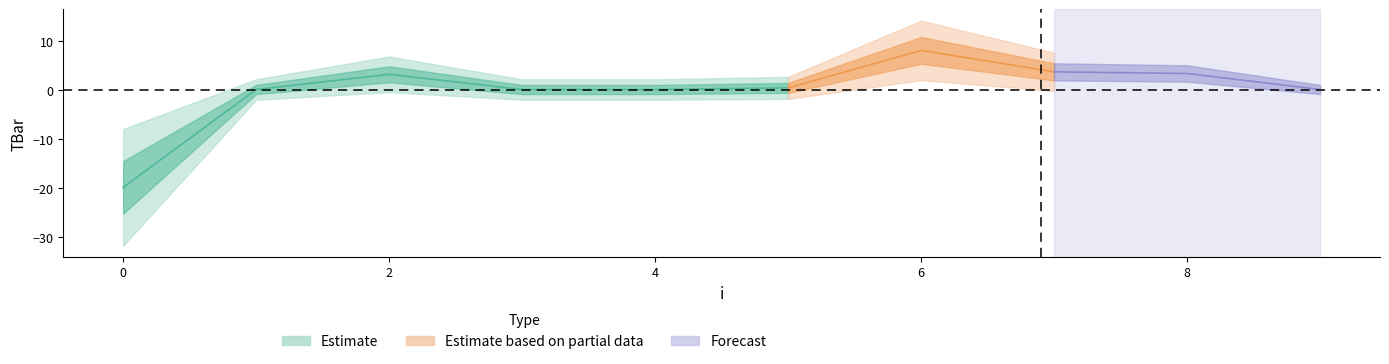

Does the chart display data point markers on the line(s)?

No